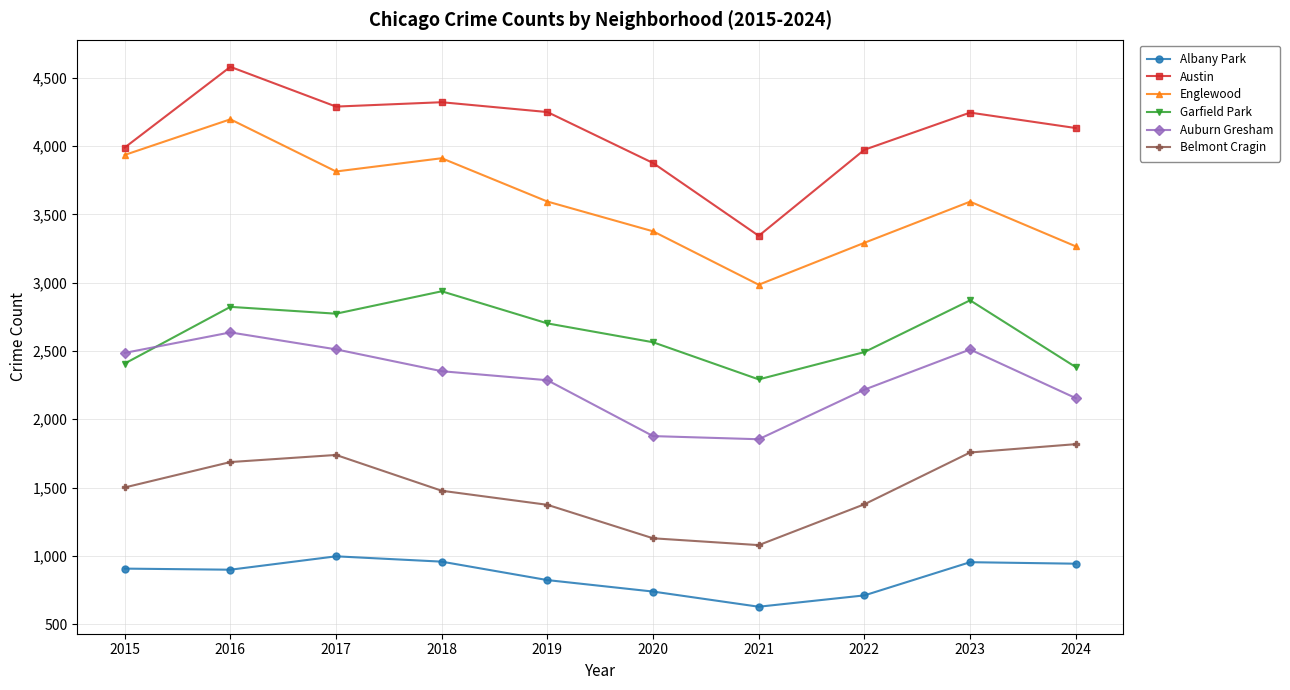

Where is the first local minimum for Belmont Cragin?

2021